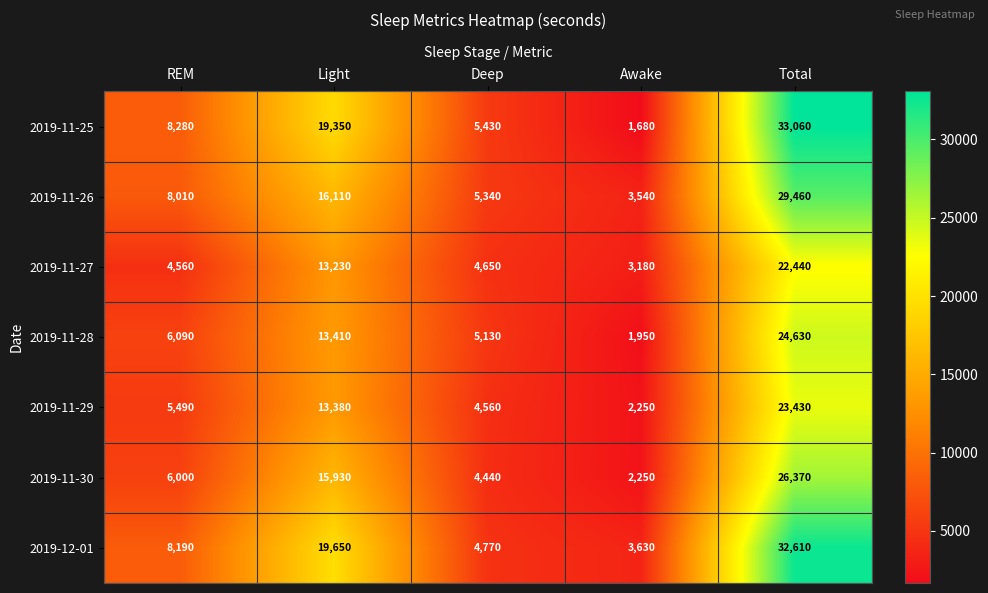

Rank the series at REM from highest to lowest value.

2019-11-25, 2019-12-01, 2019-11-26, 2019-11-28, 2019-11-30, 2019-11-29, 2019-11-27